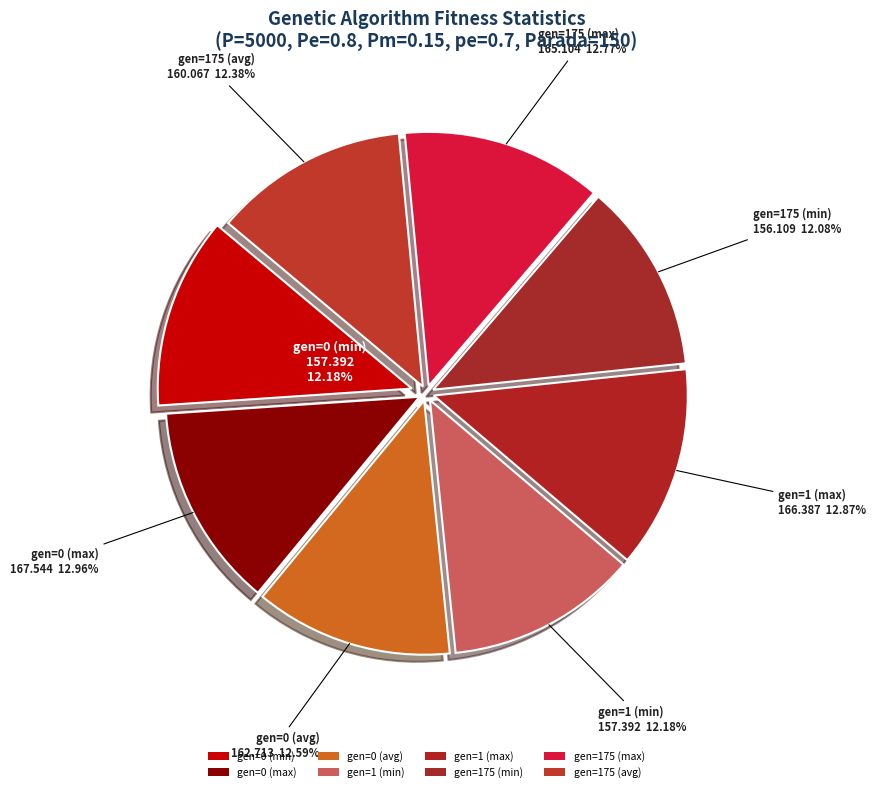

Rank the categories by value from lowest to highest.

gen=175 (min), gen=0 (min), gen=1 (min), gen=175 (avg), gen=0 (avg), gen=175 (max), gen=1 (max), gen=0 (max)